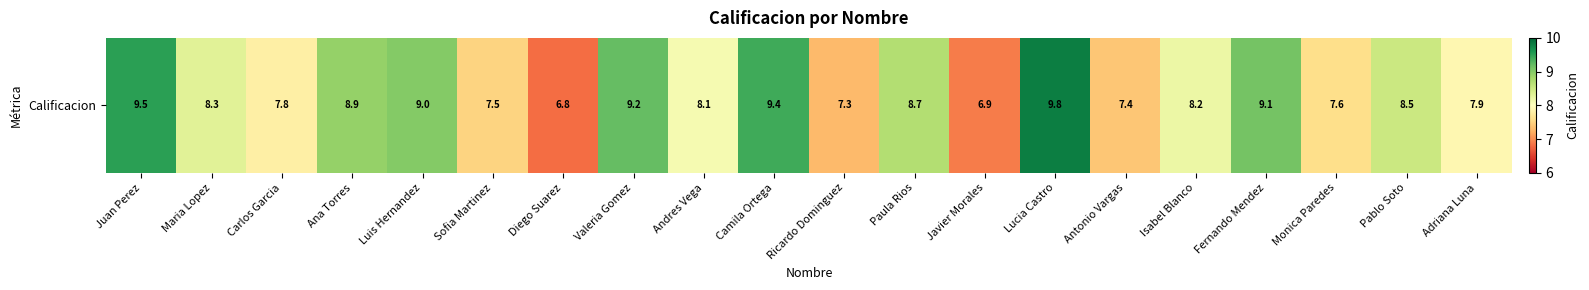

What is the minimum value shown in the chart?

6.8